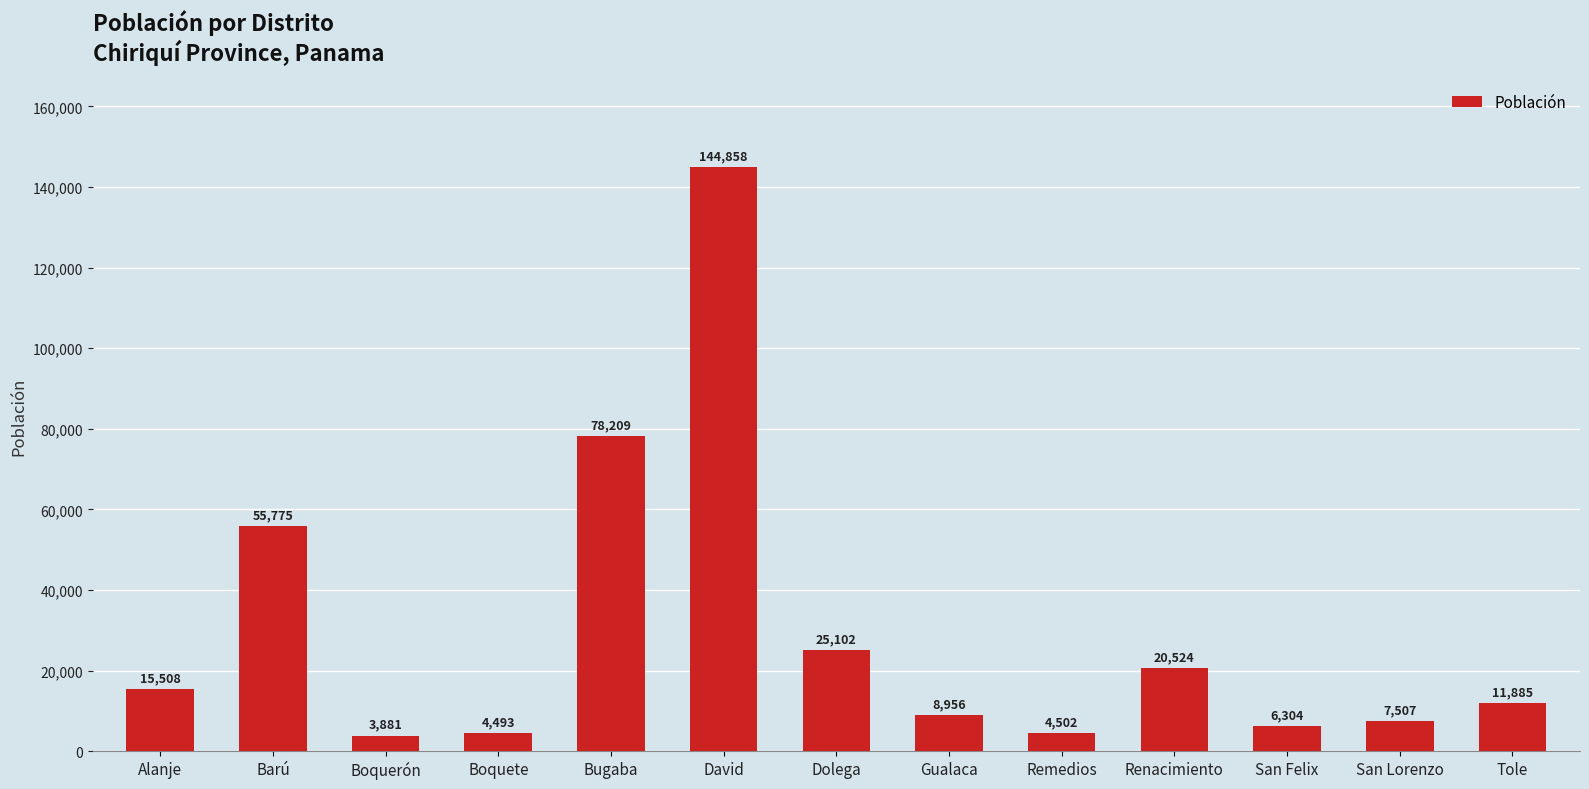

The chart shows a value of 4502 at Remedios. True or false?

True